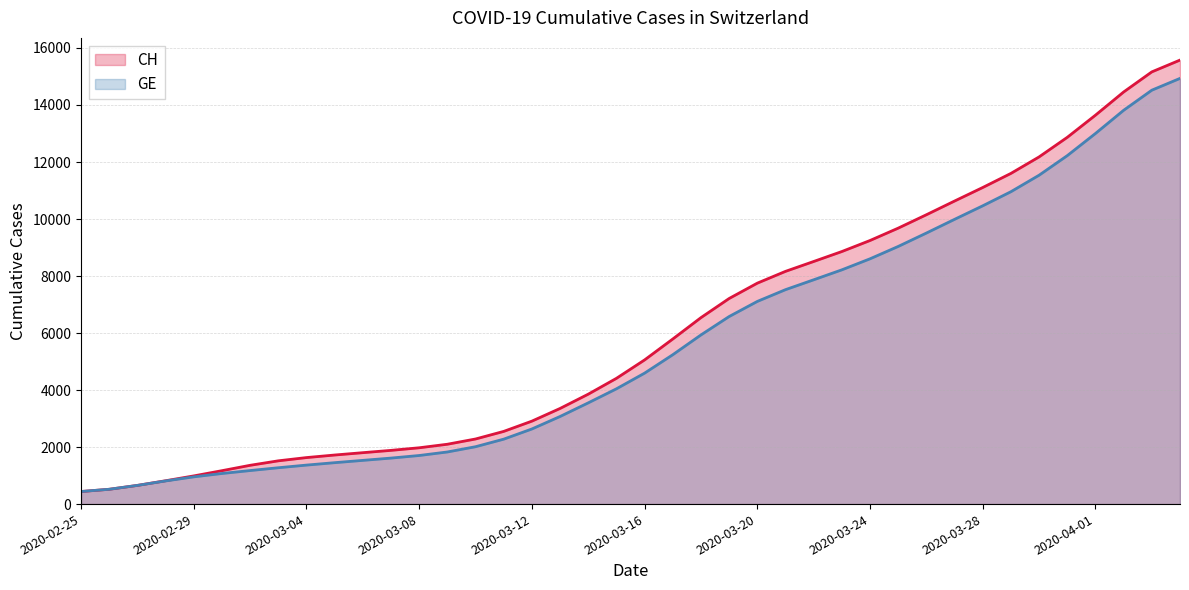

How many data points in GE are less than 4594?

20